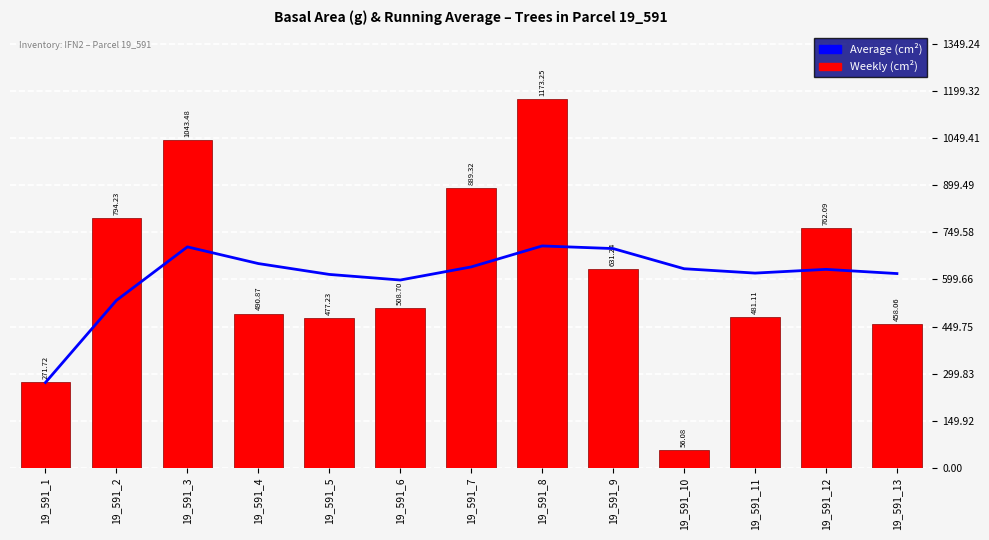

What is the difference between the maximum and minimum values in the Average (cm²) series?

434.4